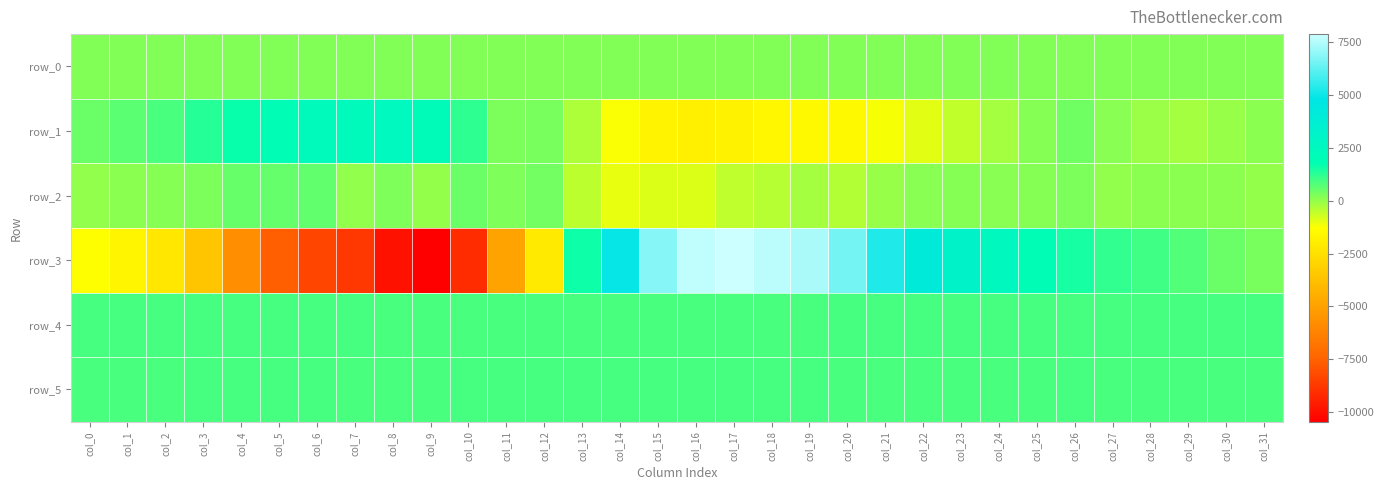

Is it true that row_2 equals 475.0 at col_10?

True